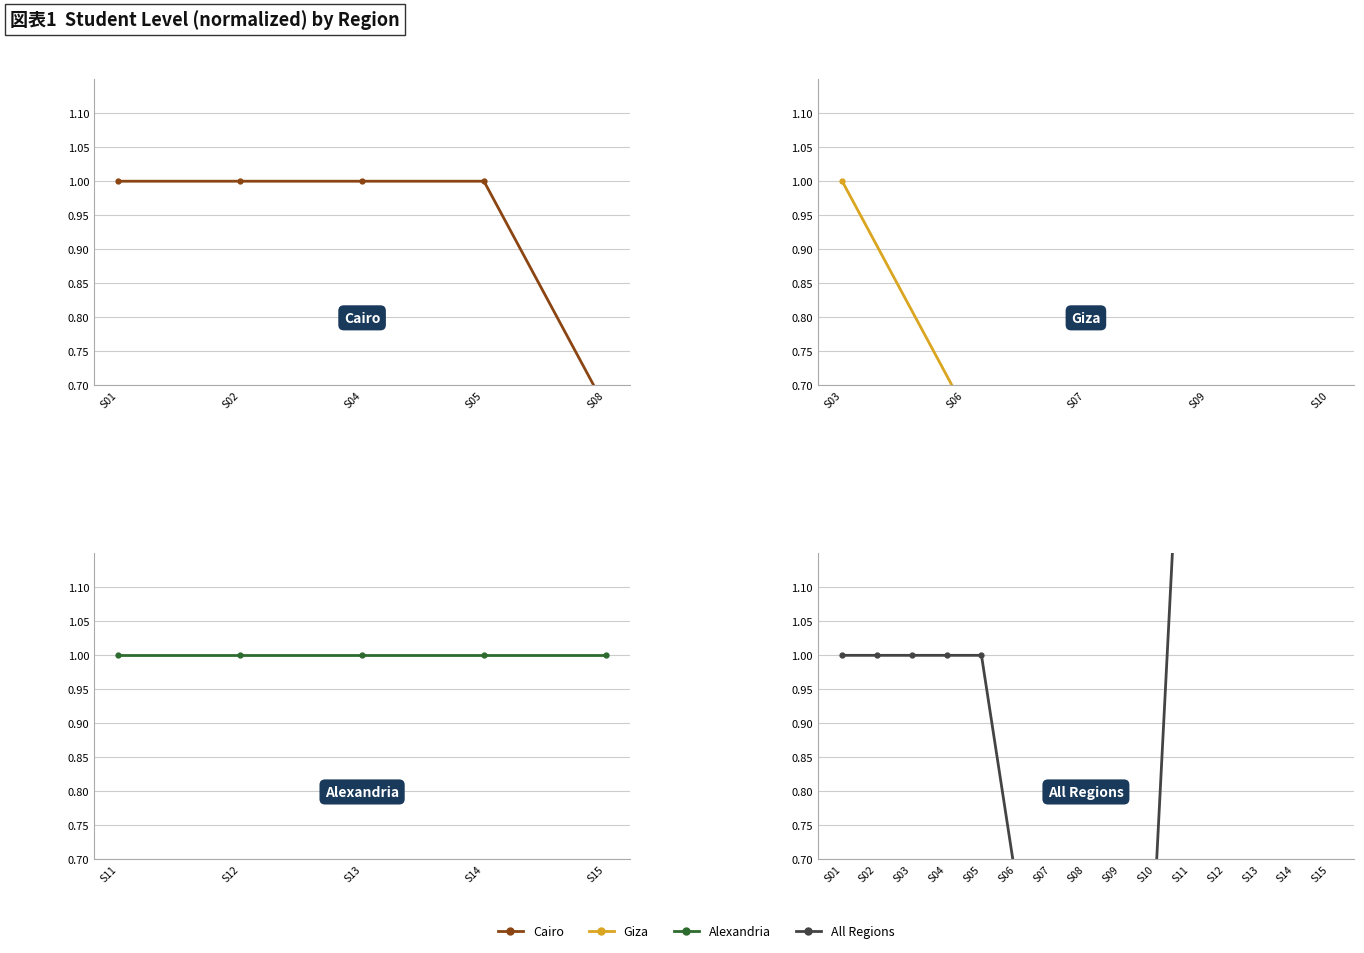

What is the average value of the Cairo series?

0.9